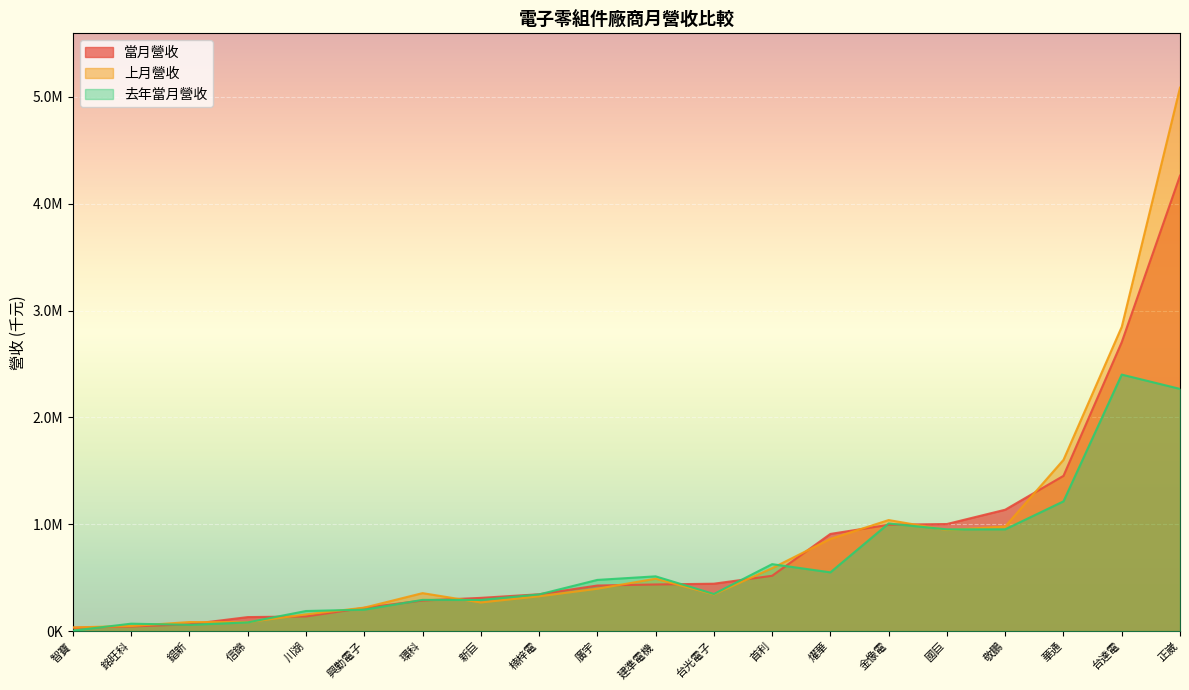

List the series in order of their peak value, highest first.

上月營收, 當月營收, 去年當月營收